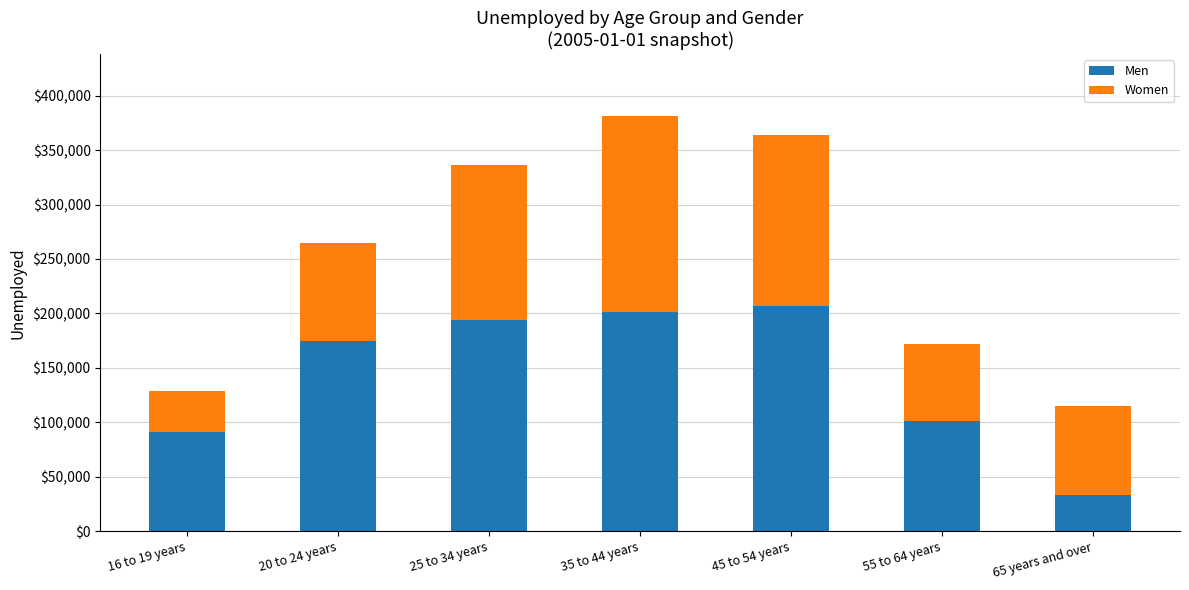

What is the difference between the Men values at 65 years and over and 25 to 34 years?

161000